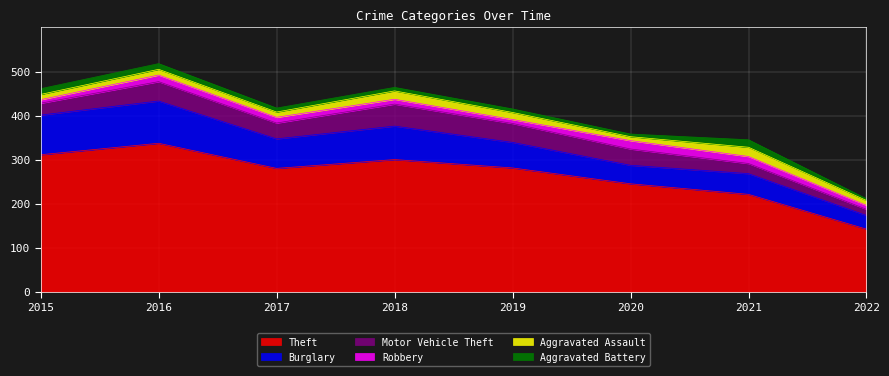

Reading left to right, transcribe all the data shown in this chart.

Theft: 2015=311	2016=337	2017=280	2018=300	2019=281	2020=245	2021=221	2022=142
Burglary: 2015=90	2016=96	2017=67	2018=76	2019=58	2020=42	2021=47	2022=31
Motor Vehicle Theft: 2015=27	2016=44	2017=36	2018=50	2019=43	2020=37	2021=23	2022=14
Robbery: 2015=8	2016=15	2017=13	2018=11	2019=9	2020=19	2021=16	2022=9
Aggravated Assault: 2015=12	2016=13	2017=12	2018=19	2019=16	2020=9	2021=21	2022=11
Aggravated Battery: 2015=13	2016=13	2017=9	2018=8	2019=8	2020=6	2021=17	2022=4